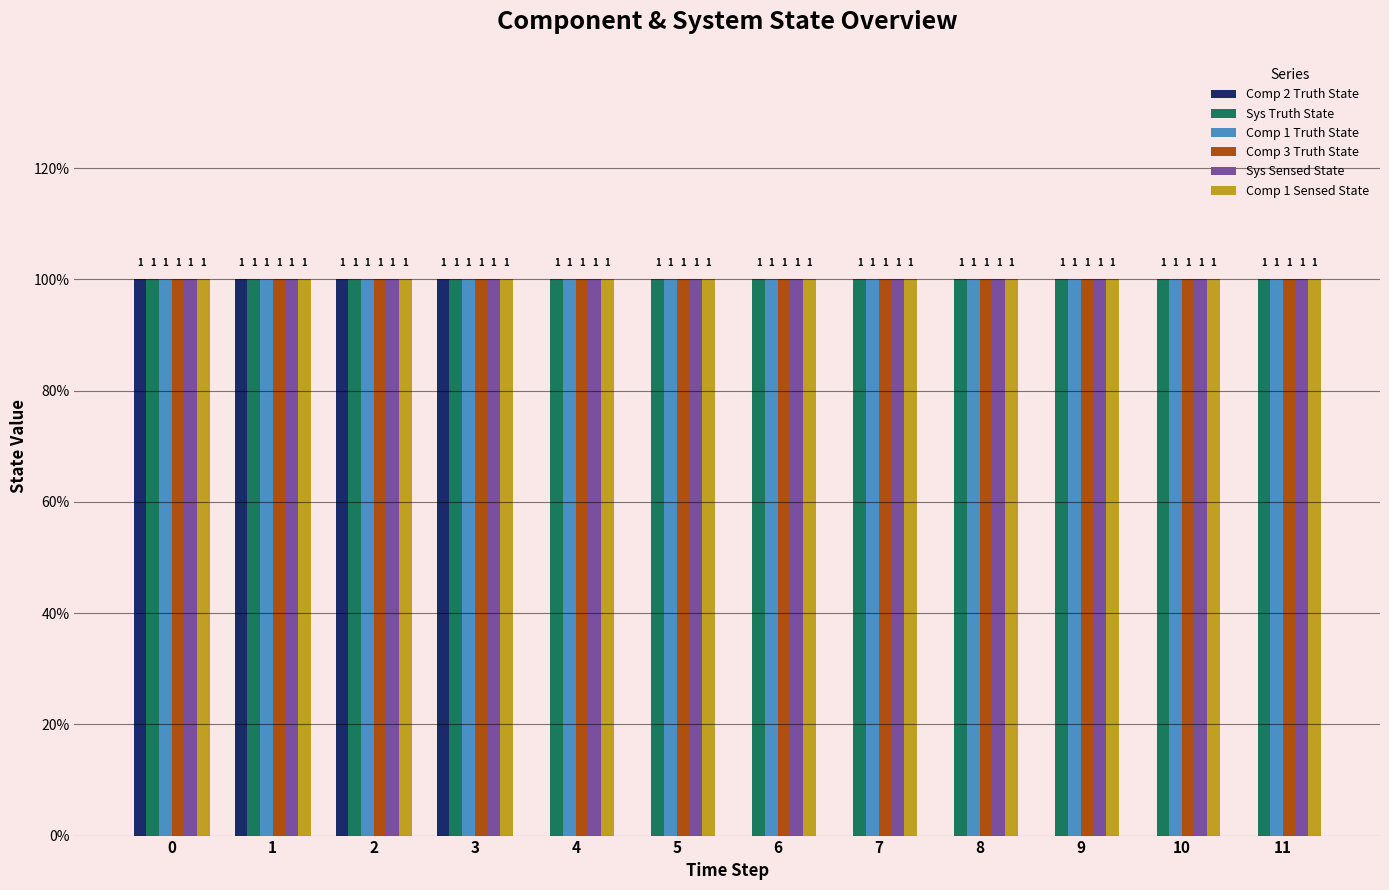

Is it true that Sys Truth State equals 1 at 4?

True